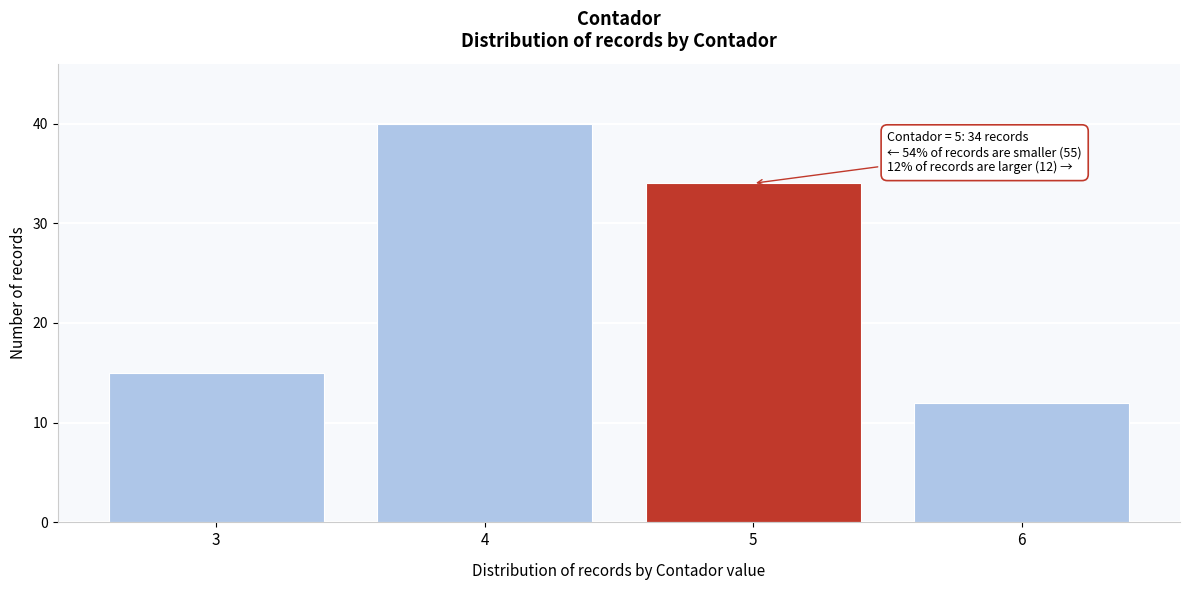

Reading left to right, extract all data points from this chart.

3=15	4=40	5=34	6=12